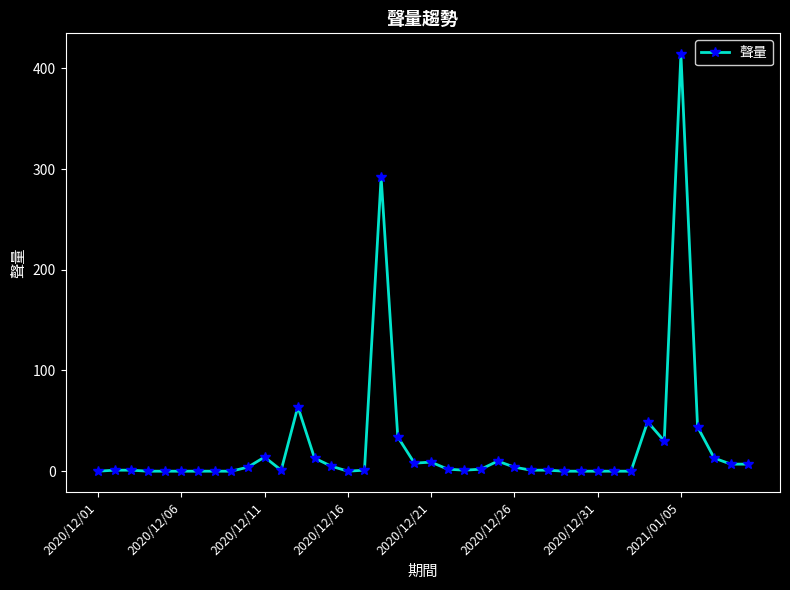

What is the sum of all values?

1032